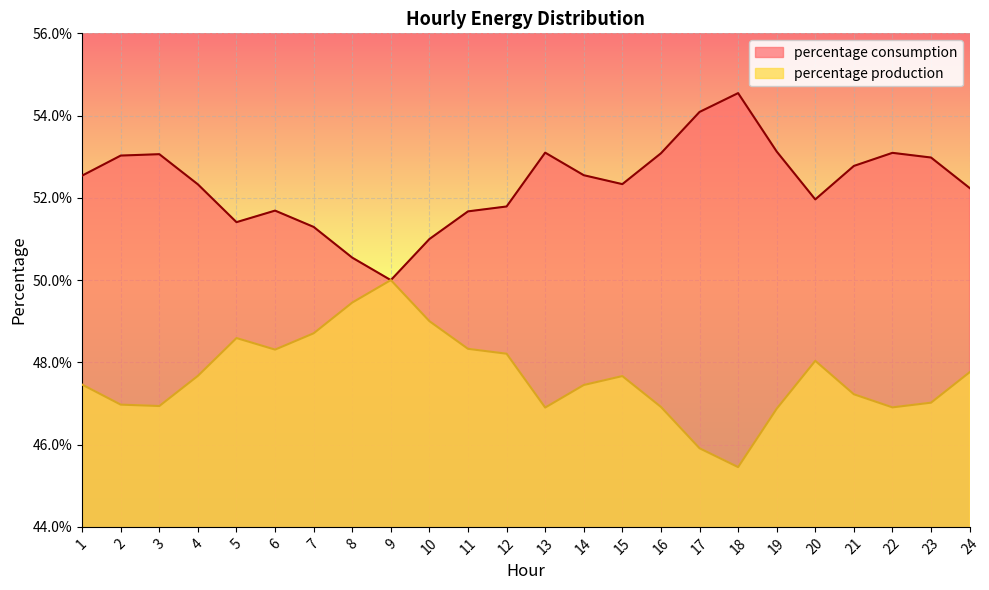

Between 4 and 24, which series saw the biggest shift?

percentage production